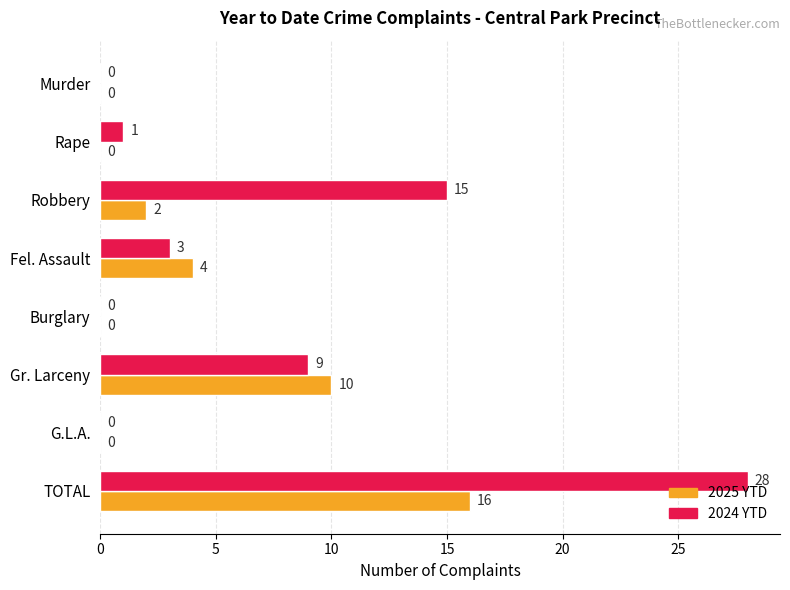

At which label is 2025 YTD closest to 8?

Gr. Larceny